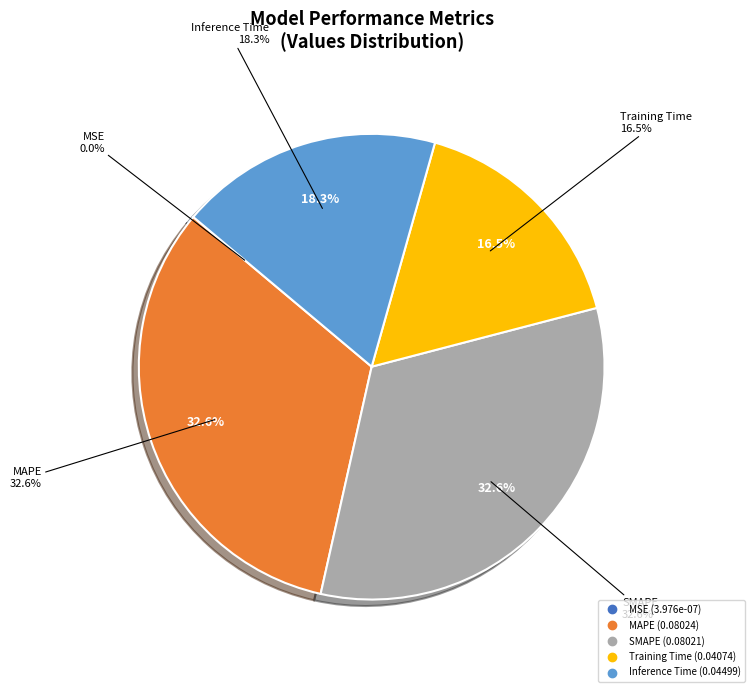

The MAPE slice represents 24% of the pie. True or false?

False